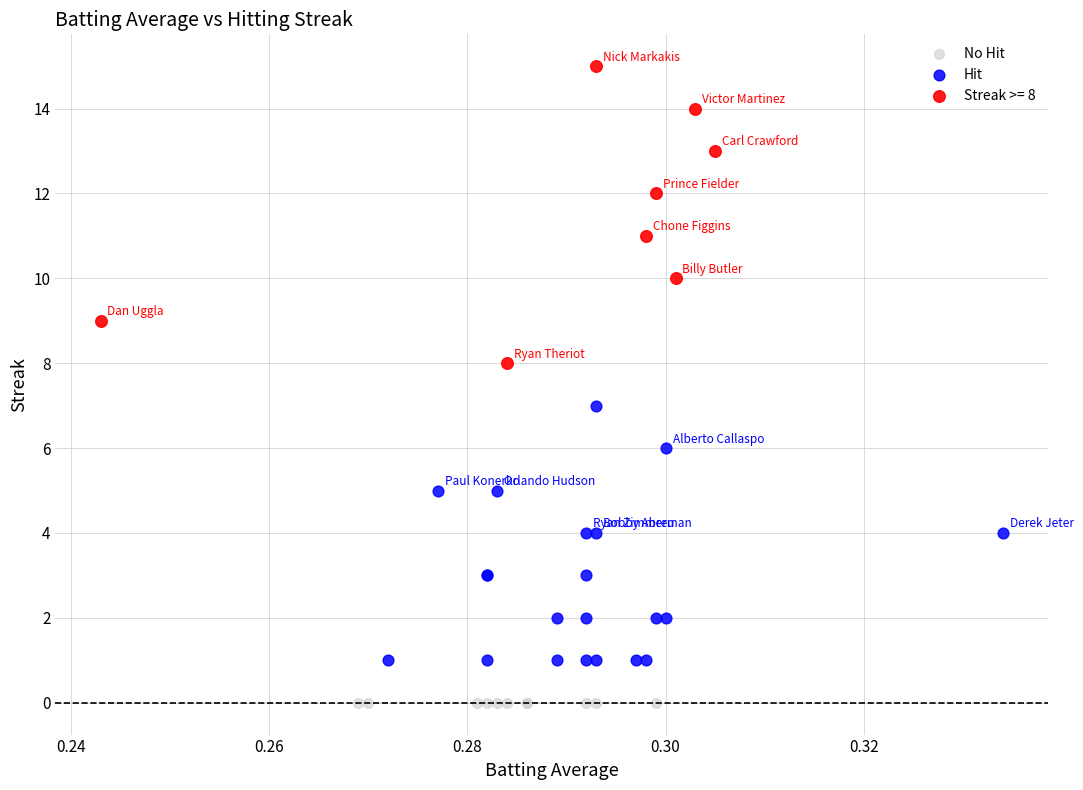

Which series contains the lowest Y value?

No Hit